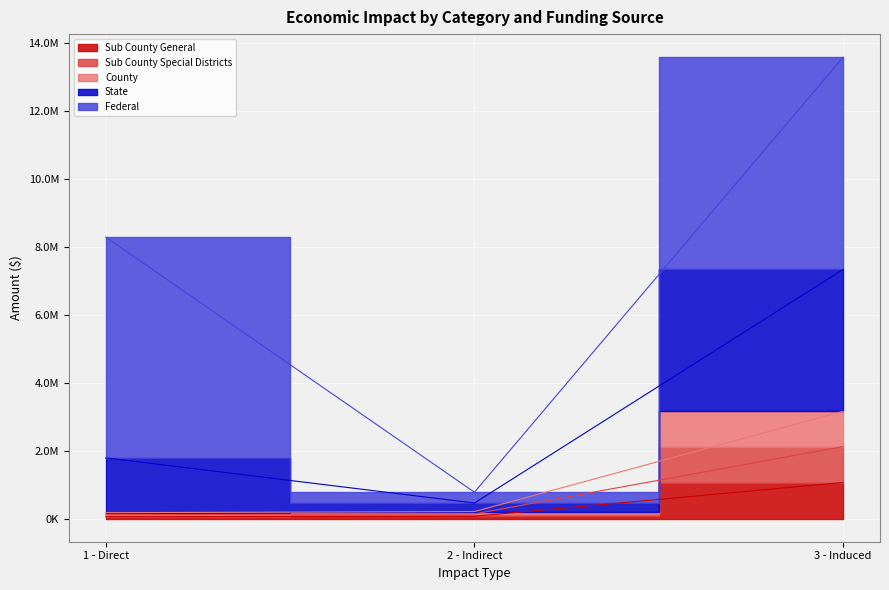

At which category does the chart reach its peak across all series?

3 - Induced